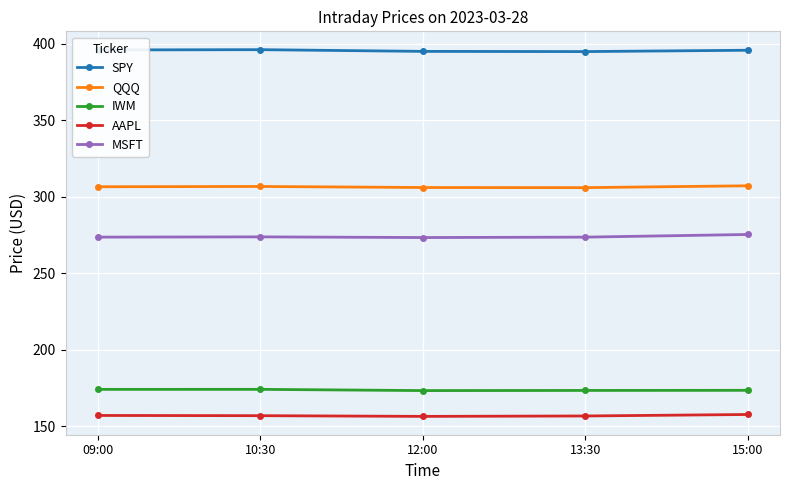

True or false: SPY has more than 0 points higher than both neighbors.

True